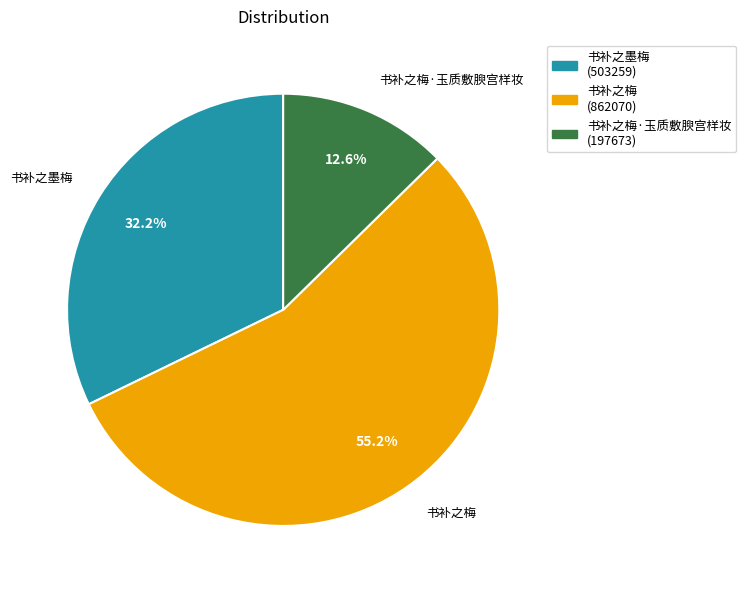

Count the number of slices in the pie.

3